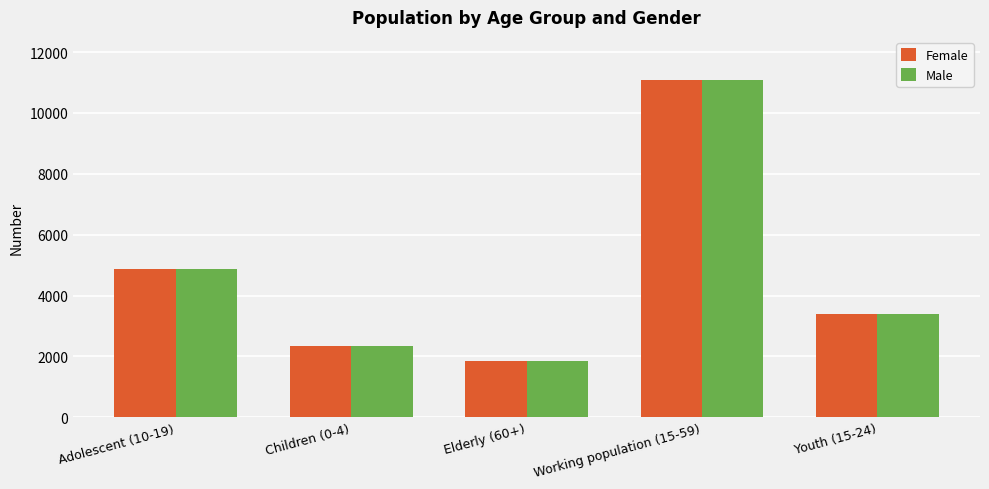

Where does the Female series first go above 3401?

Adolescent (10-19)